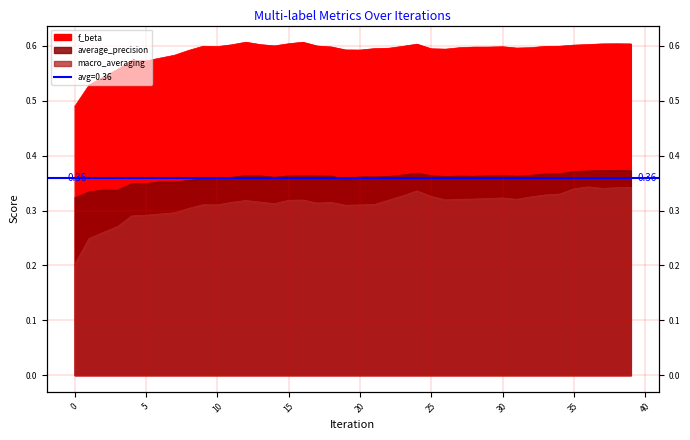

Rank the series by their maximum value, from lowest to highest.

macro_averaging, average_precision, f_beta